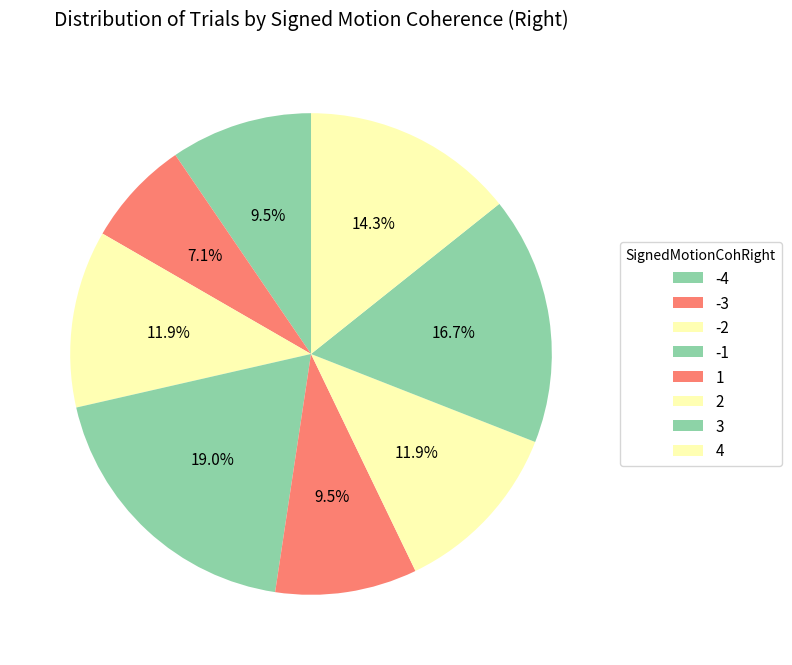

How many slices are in this pie chart?

8